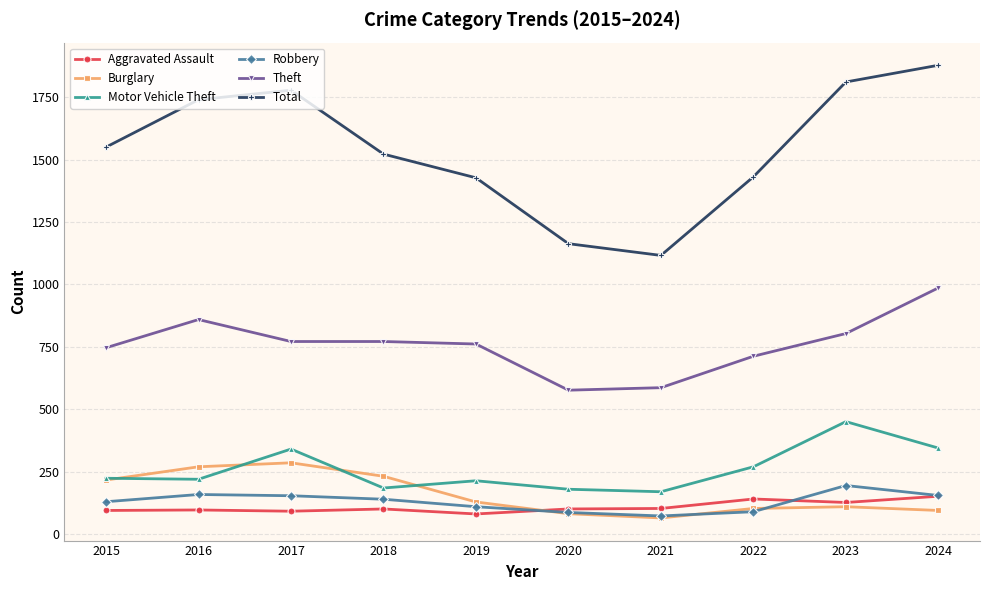

True or false: Robbery has a value of 139 at 2018.

True